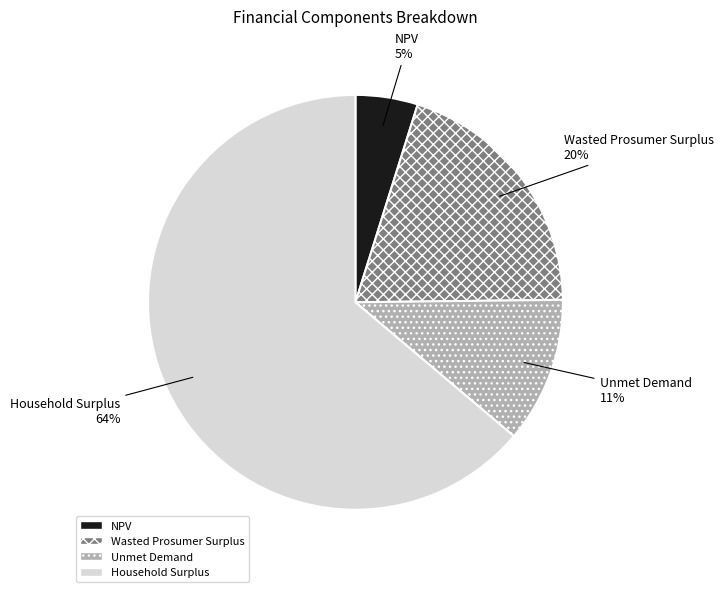

Between Household Surplus and NPV, which is larger?

Household Surplus